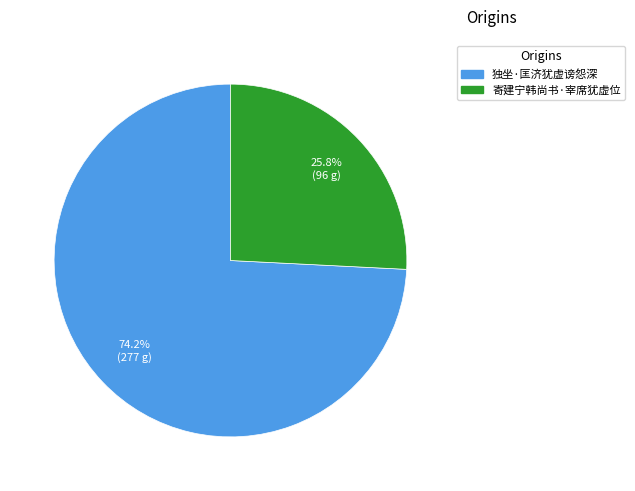

Is the sum of 独坐·匡济犹虚谤怨深 and 寄建宁韩尚书·宰席犹虚位 greater than half?

Yes